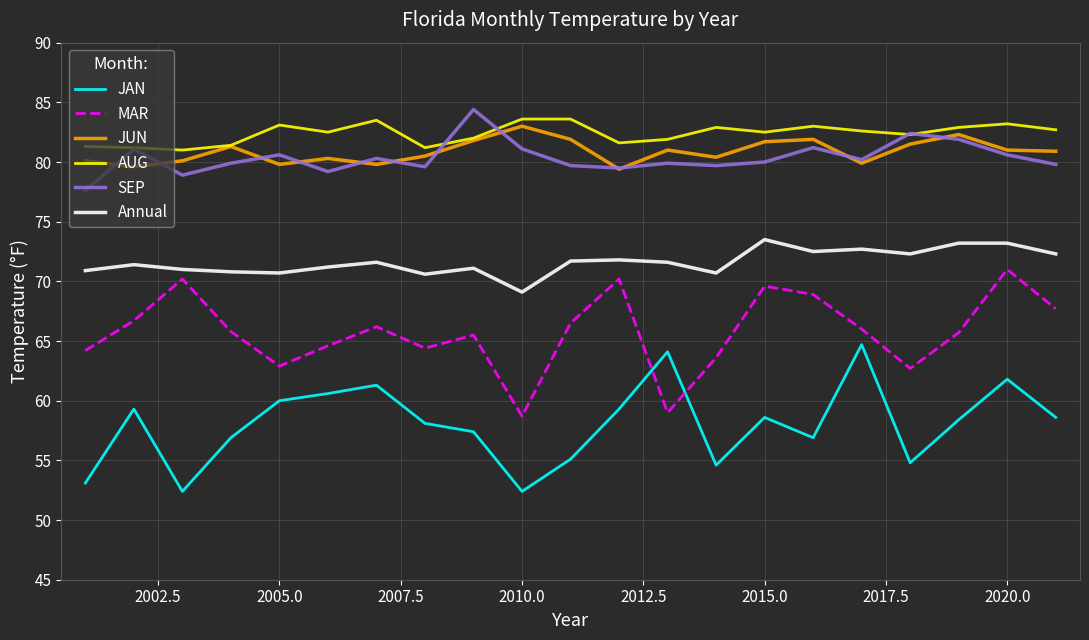

What is the minimum value shown in the chart?

52.4